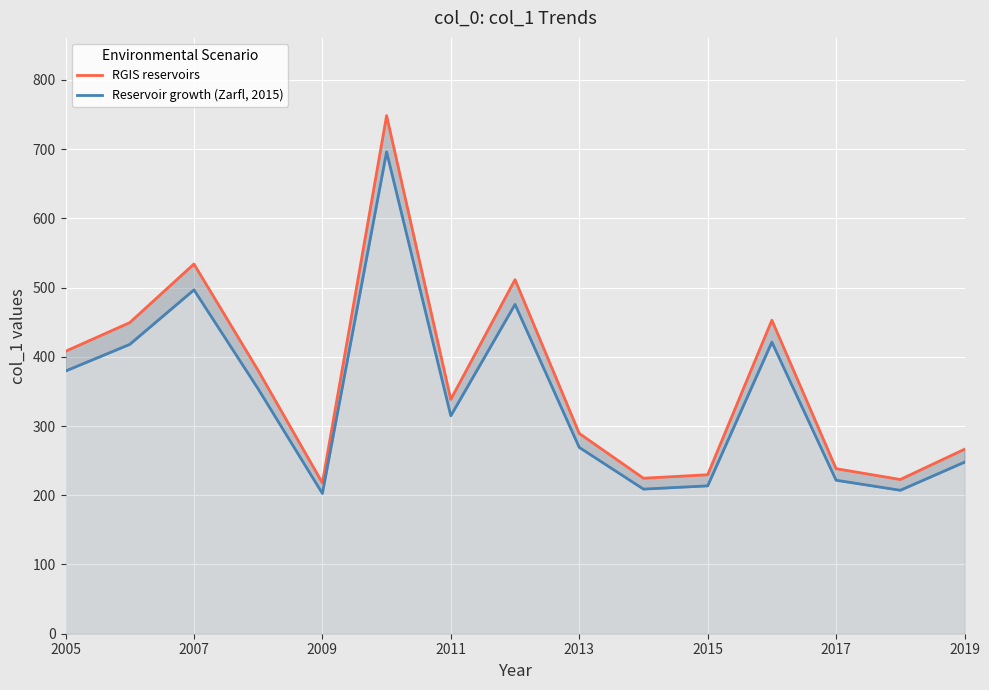

Which series has the largest range (max minus min)?

RGIS reservoirs